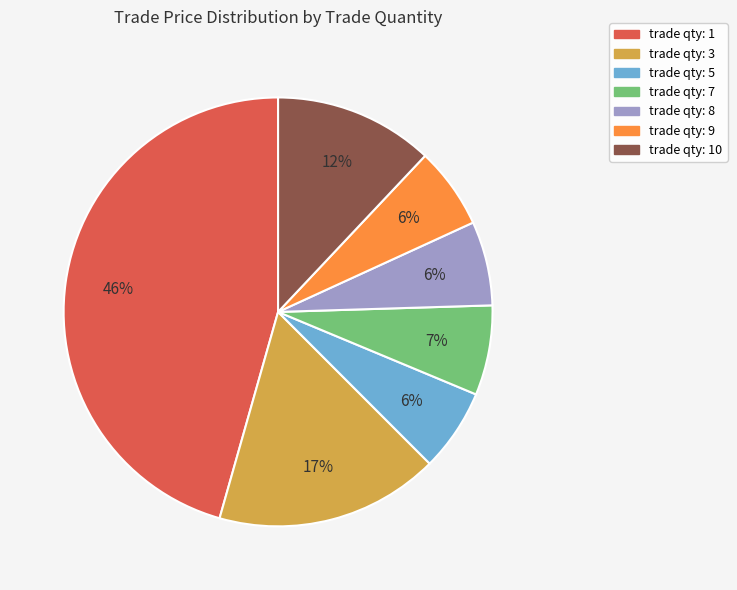

Does any single category account for the majority?

No